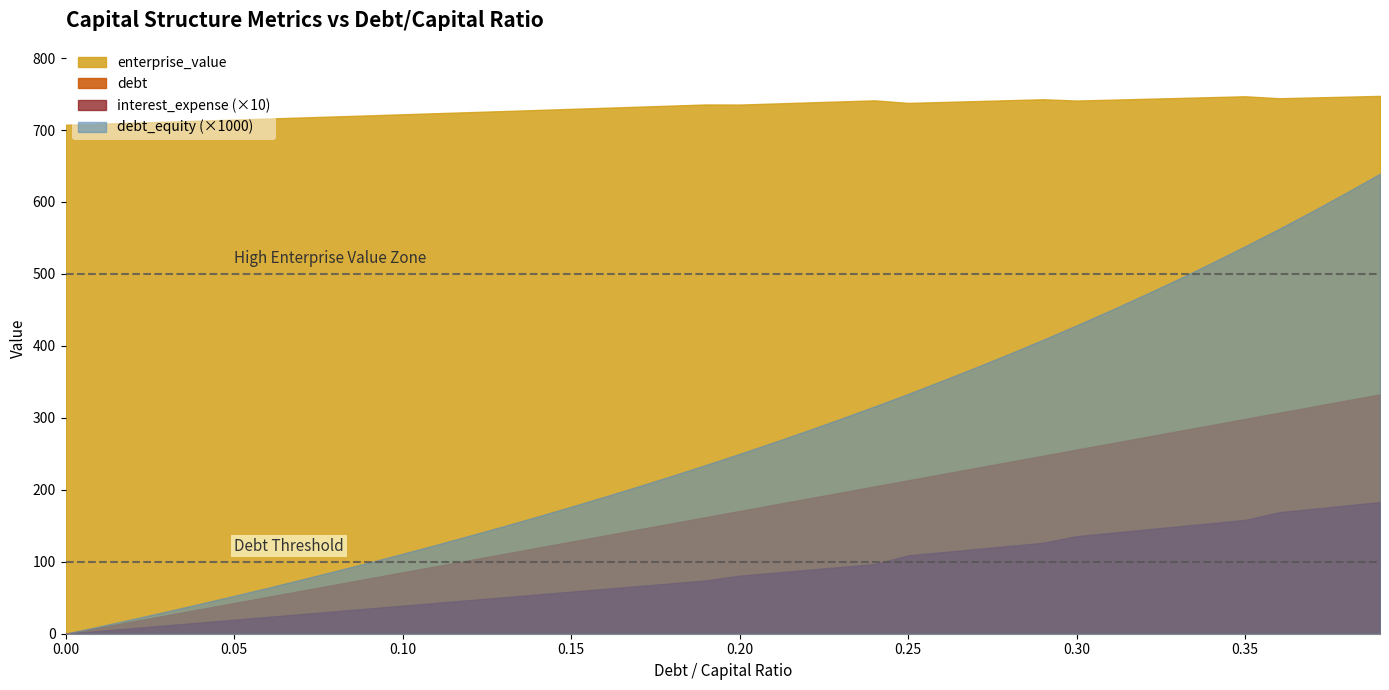

Which series has the widest spread of values?

debt_equity (×1000)